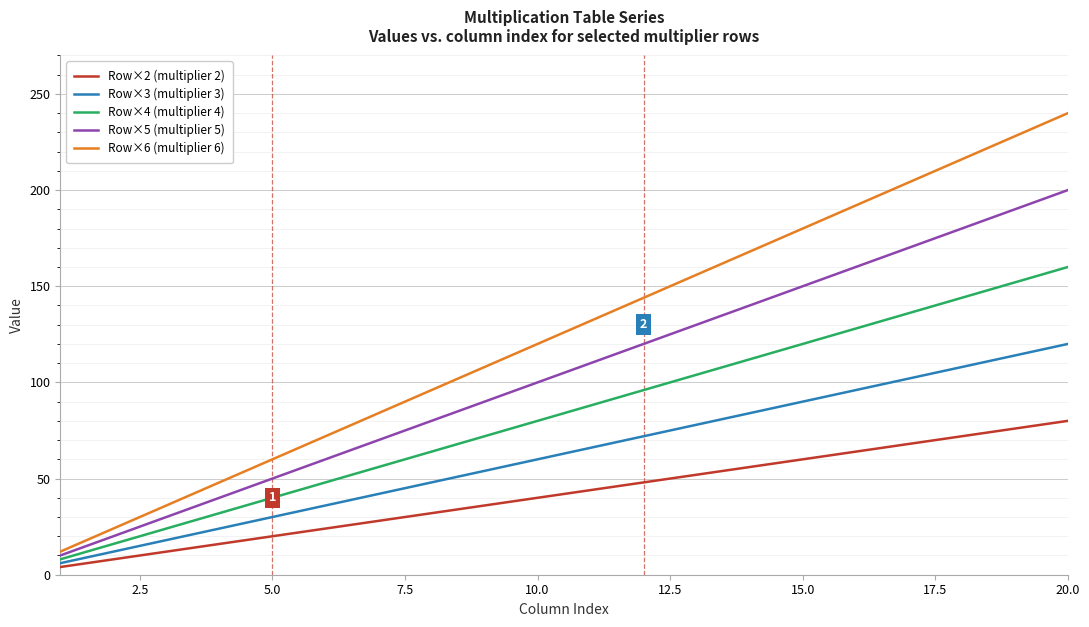

True or false: Row×2 (multiplier 2) and Row×5 (multiplier 5) cross at least once.

False